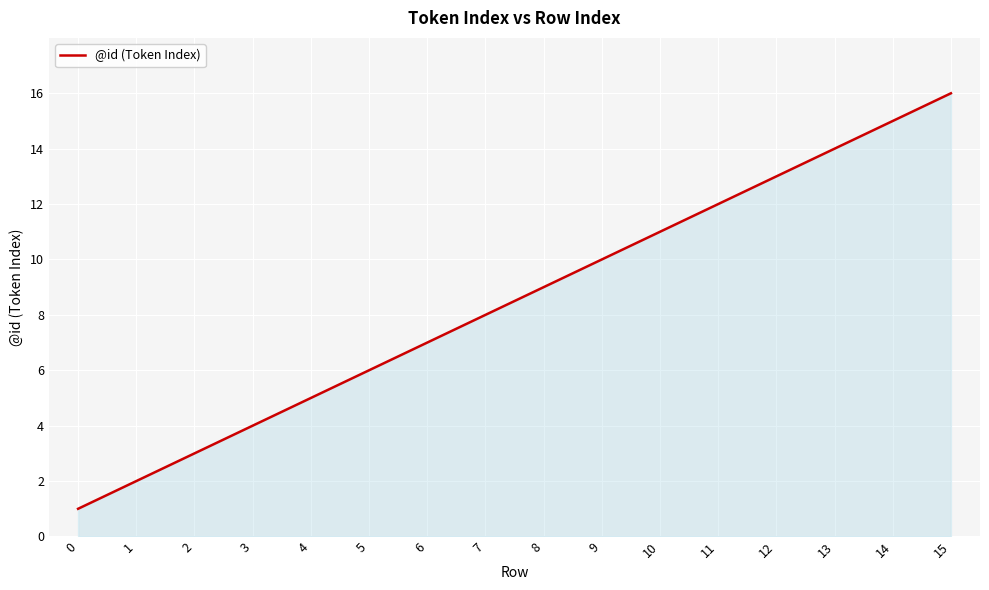

The value at 6 is 3. True or false?

False